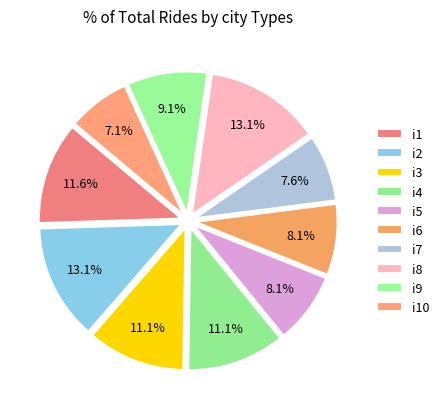

Count the number of slices in the pie.

10